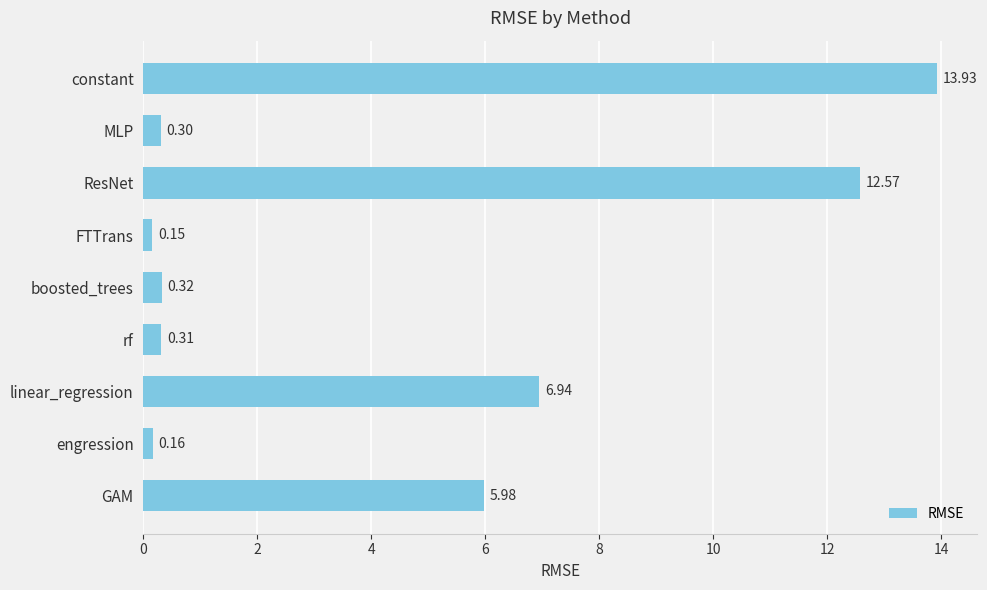

What is the maximum value shown in the chart?

13.9